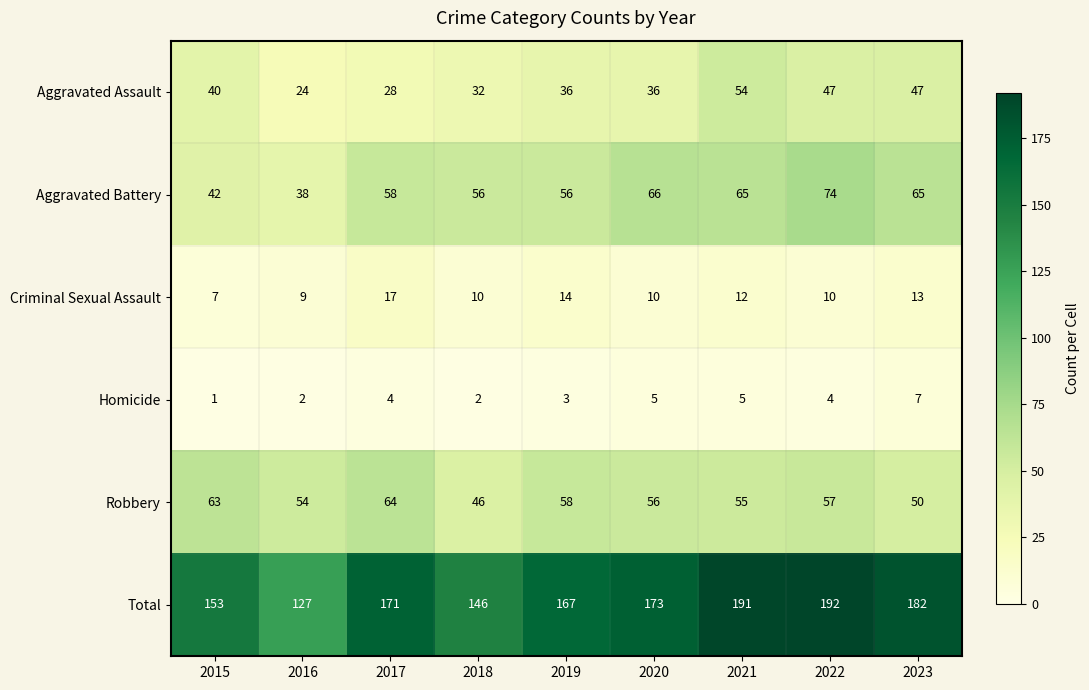

Where is Aggravated Assault nearest to the value 39?

2015